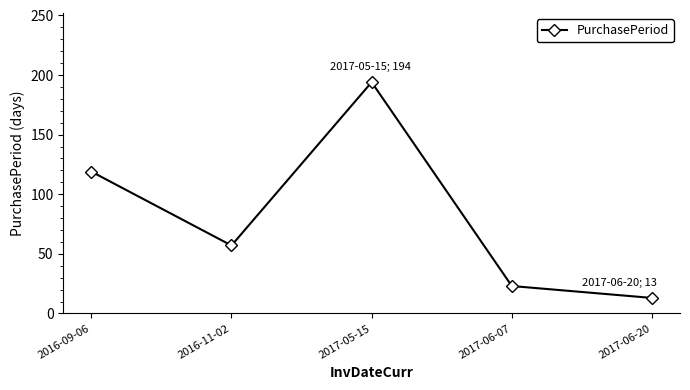

List the labels in order of value, largest first.

2017-05-15, 2016-09-06, 2016-11-02, 2017-06-07, 2017-06-20